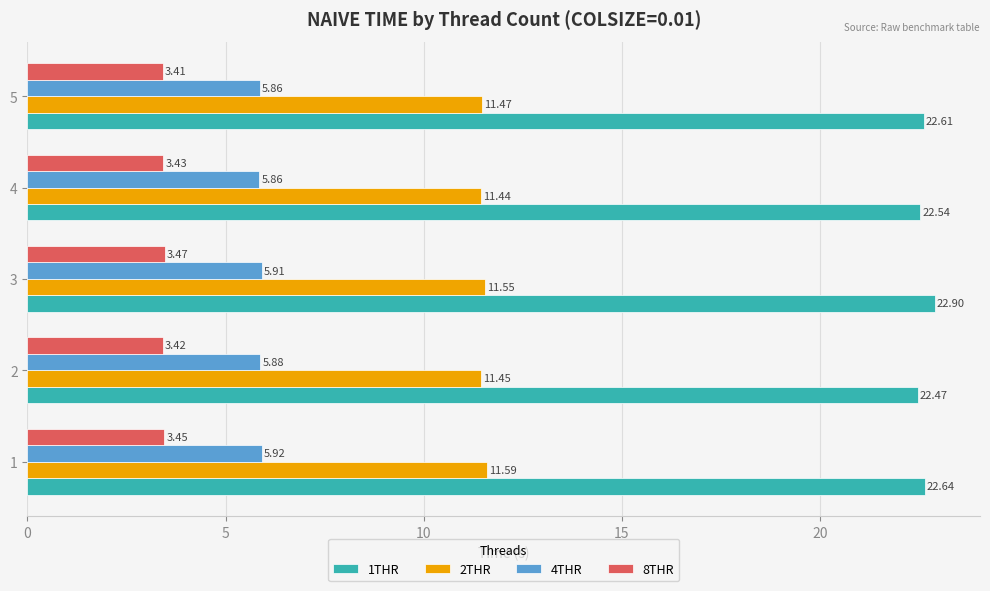

Which series has the largest total across all categories?

1THR